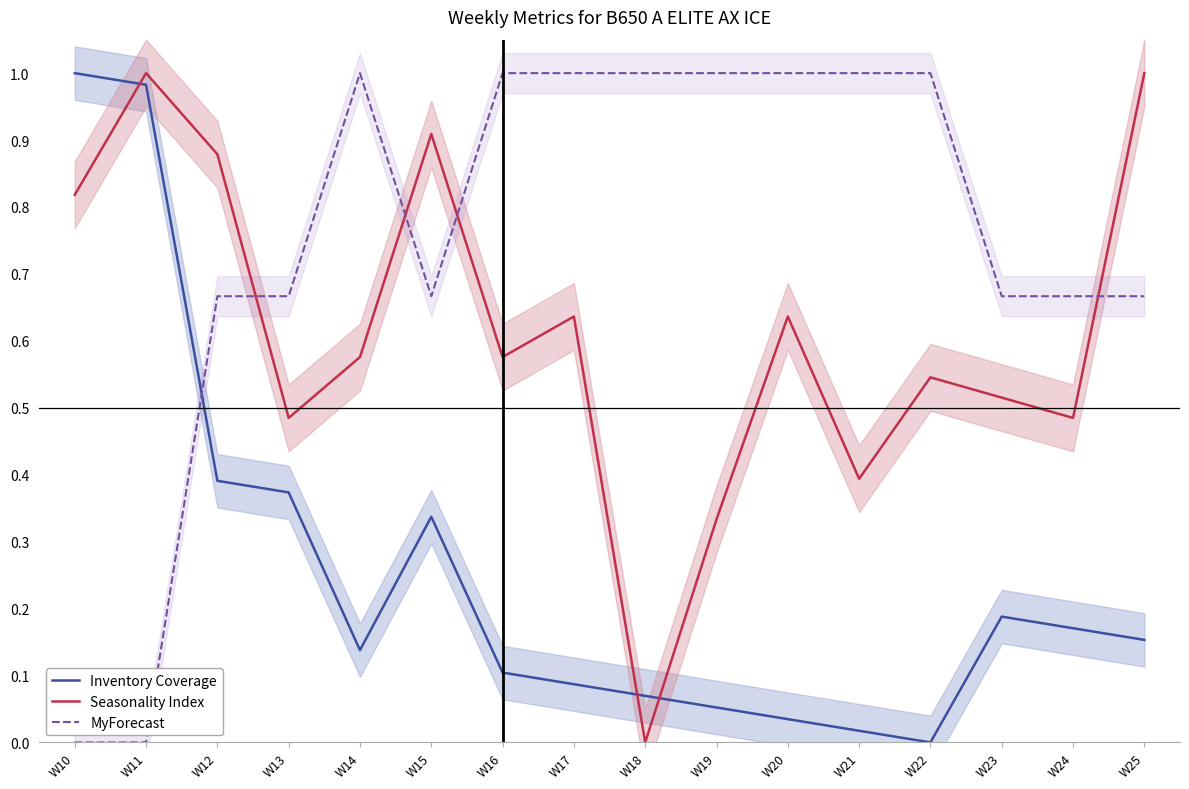

List the series in order of their overall mean, lowest first.

Inventory Coverage, Seasonality Index, MyForecast